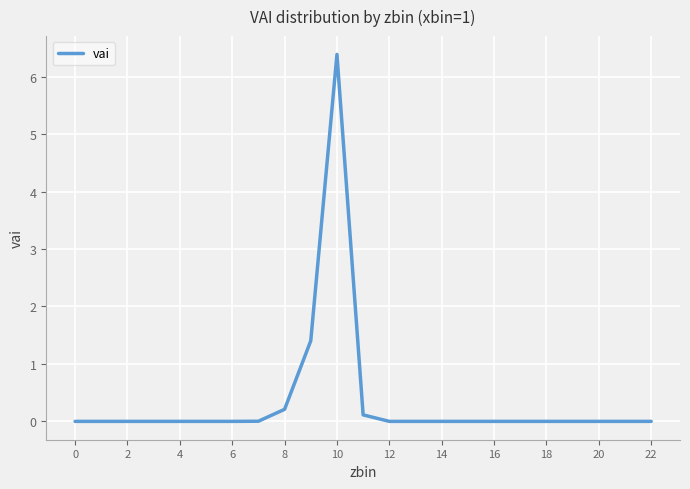

What is the difference between the maximum and minimum values?

6.4